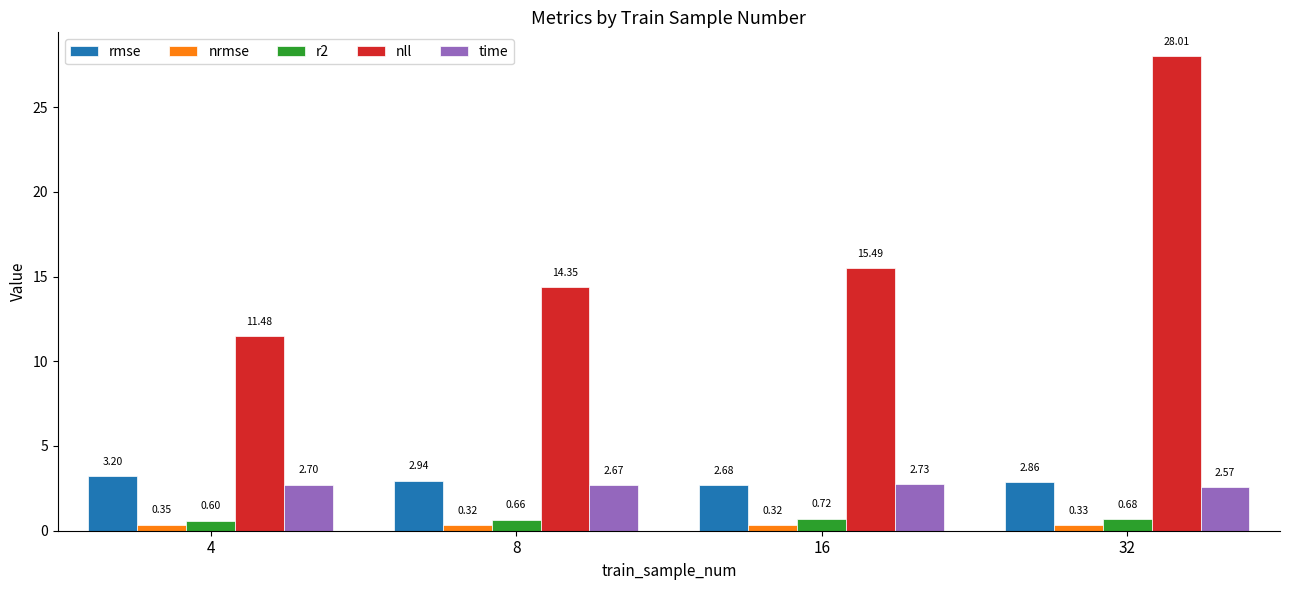

Is the value of nrmse at 8 greater than the value of nll at 8?

No